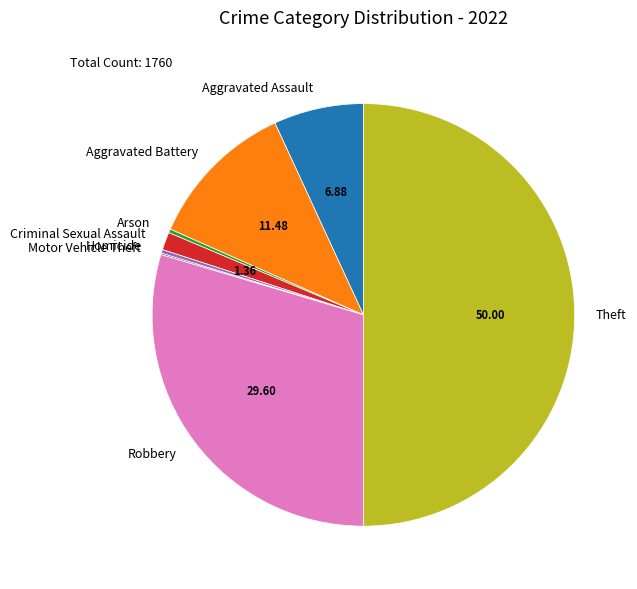

Is it true that Homicide is 15% of the pie?

False